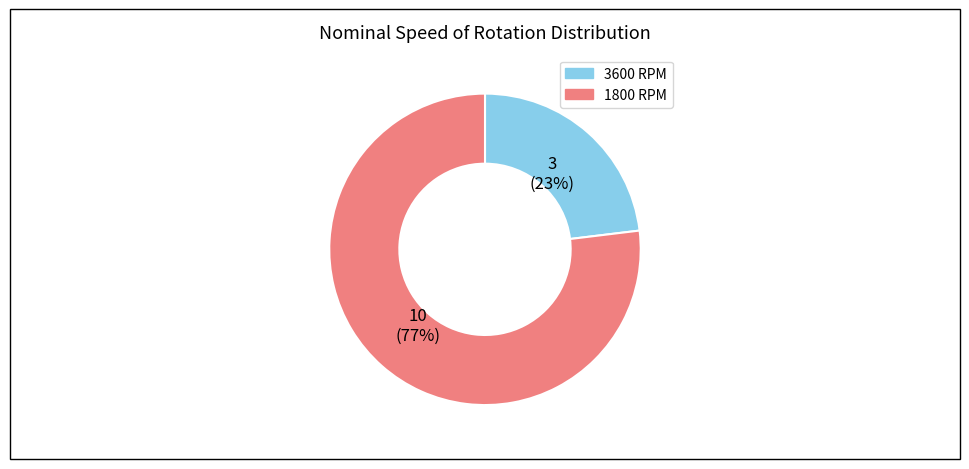

Does any single category account for the majority?

Yes